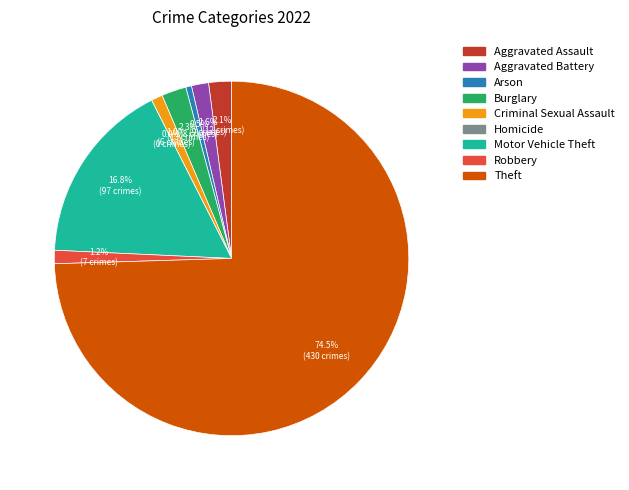

Is Arson the majority of the pie?

No